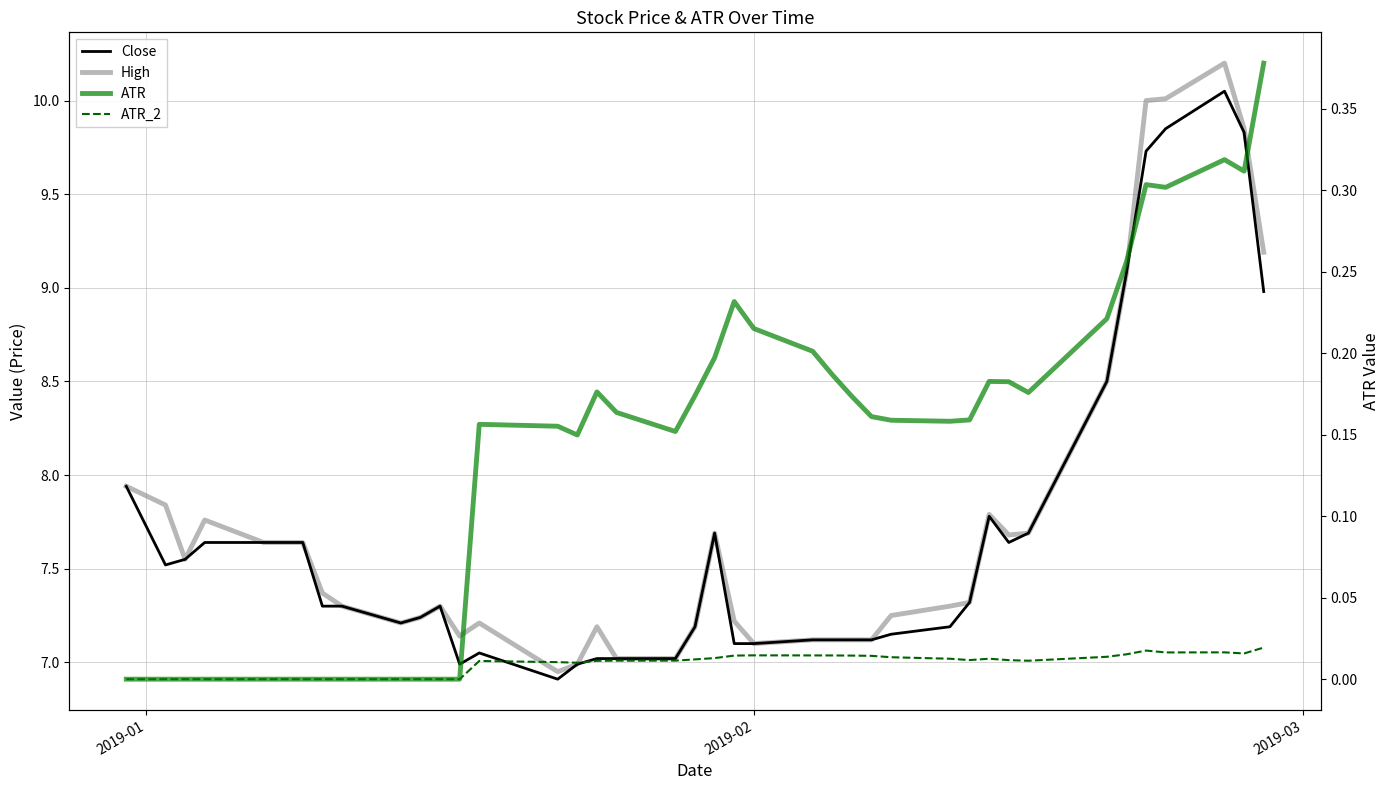

How many interior local valleys does the High series have?

6